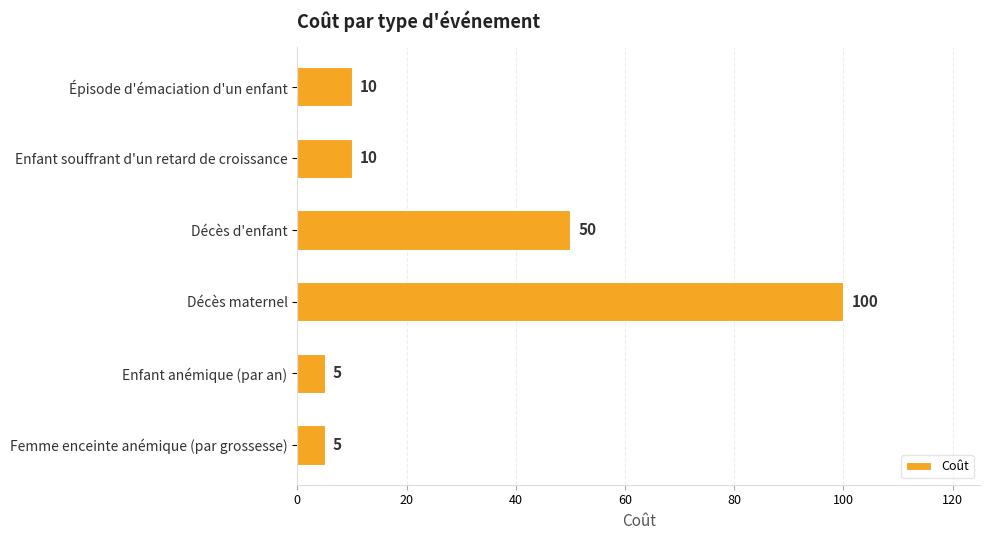

The value at Épisode d'émaciation d'un enfant is 10. True or false?

True